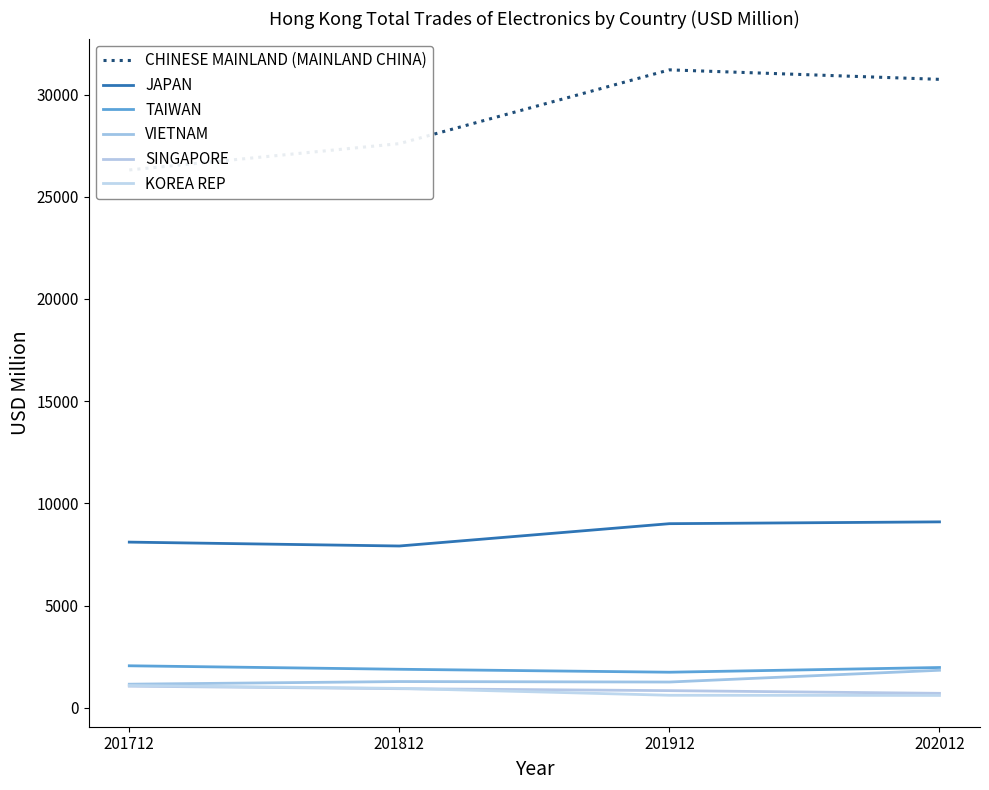

What is the total value across all series at 202012?

44945.6